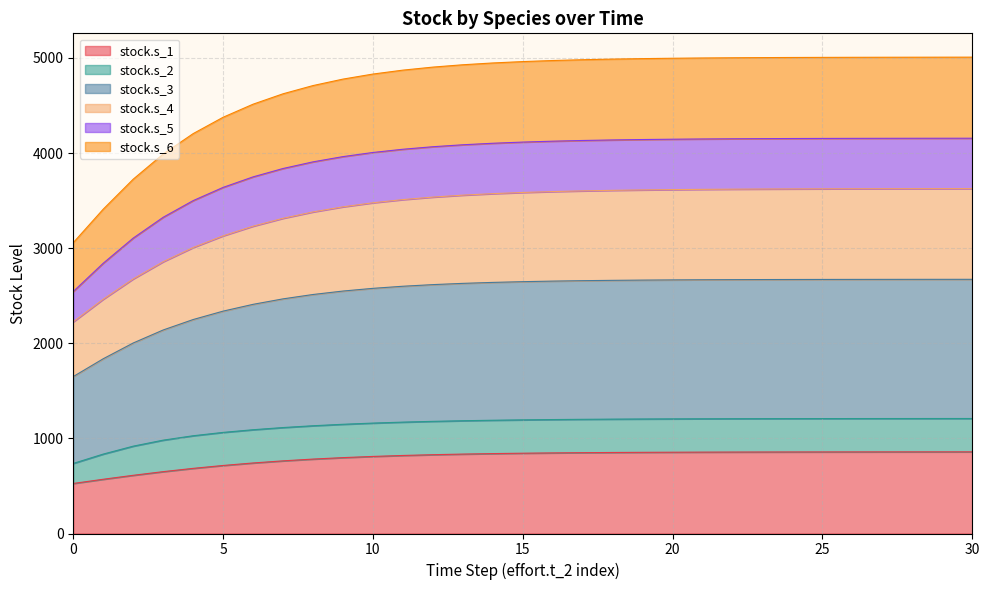

What is the highest value of the stock.s_1 series?

858.7